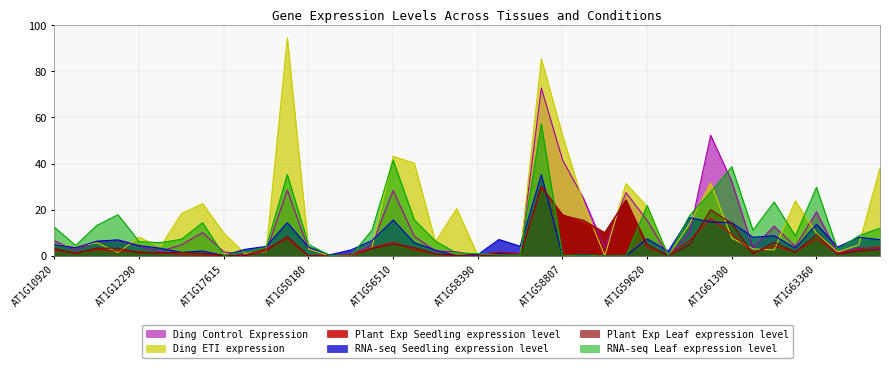

List the series in order of their peak value, highest first.

Ding ETI expression, Ding Control Expression, RNA-seq Leaf expression level, RNA-seq Seedling expression level, Plant Exp Leaf expression level, Plant Exp Seedling expression level